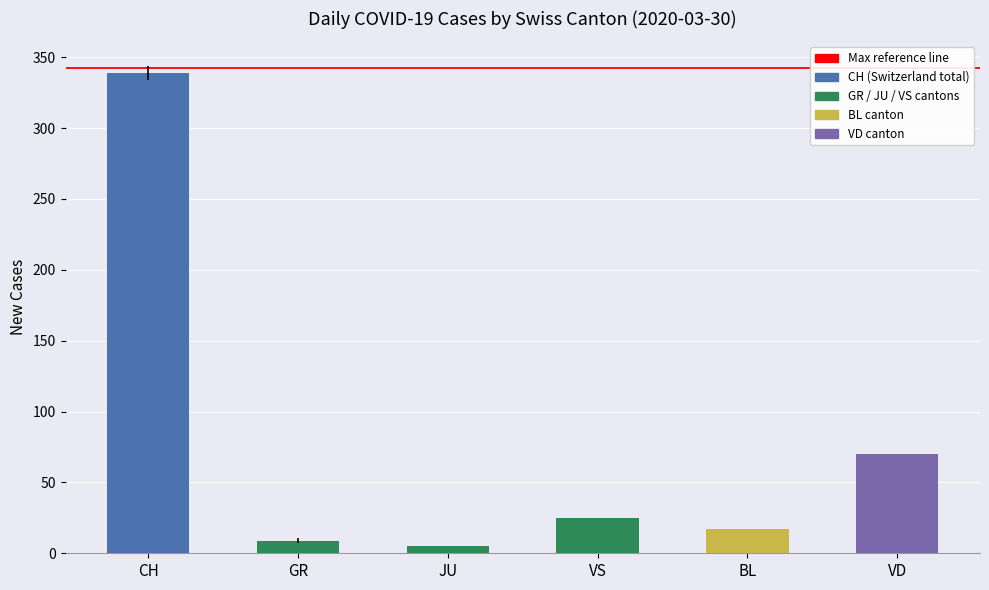

True or false: GR has a value of 3 at 12.

False